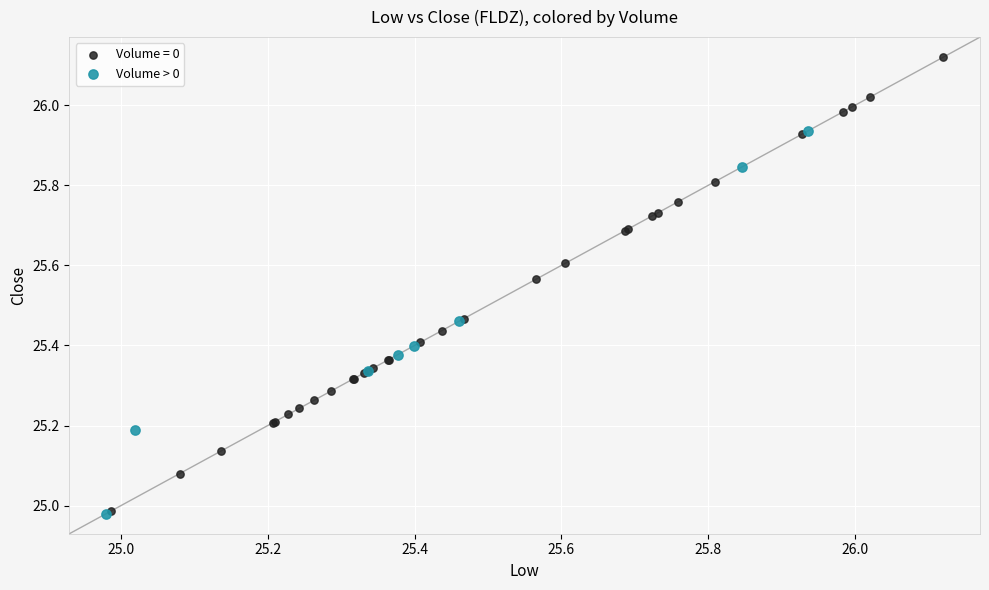

Which series contains the highest Y value?

Volume = 0